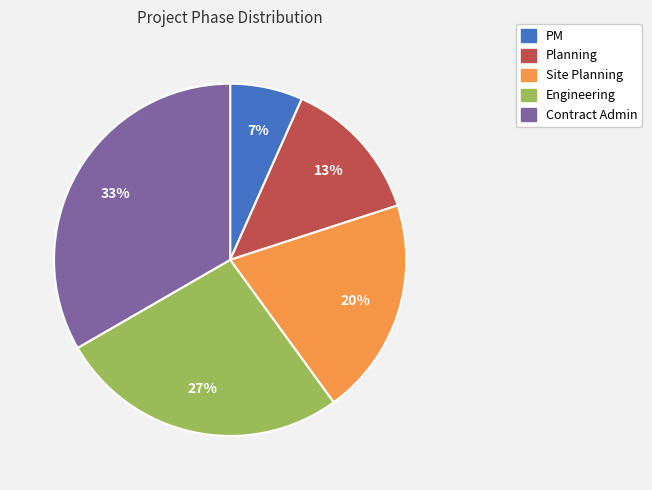

To the nearest percent, what is the average slice percentage?

20%